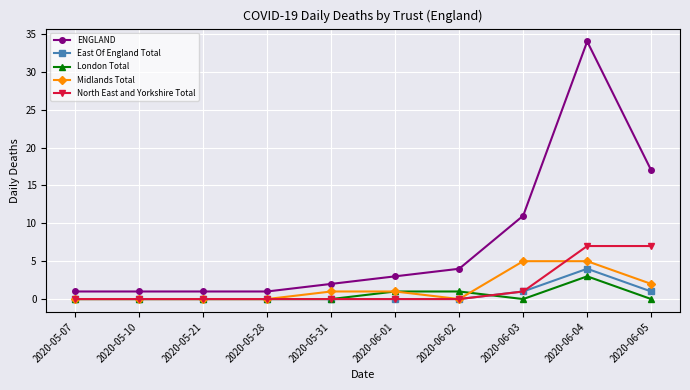

How many data points does each series have?

10